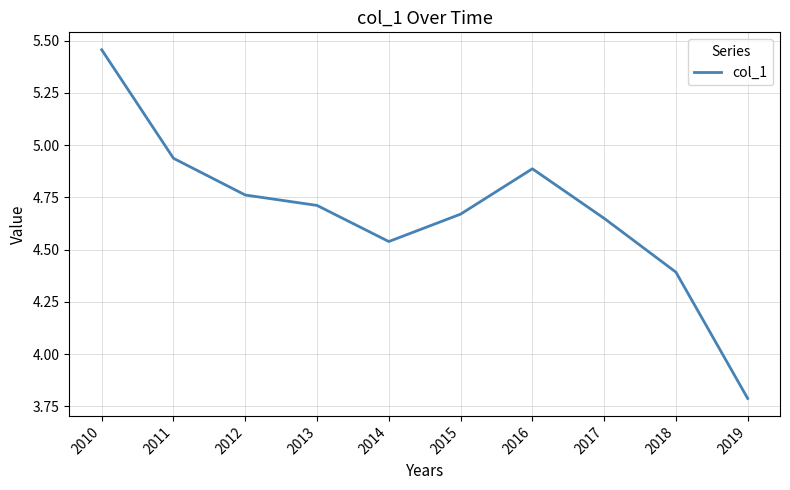

List the labels in order of value, largest first.

2010, 2011, 2016, 2012, 2013, 2015, 2017, 2014, 2018, 2019